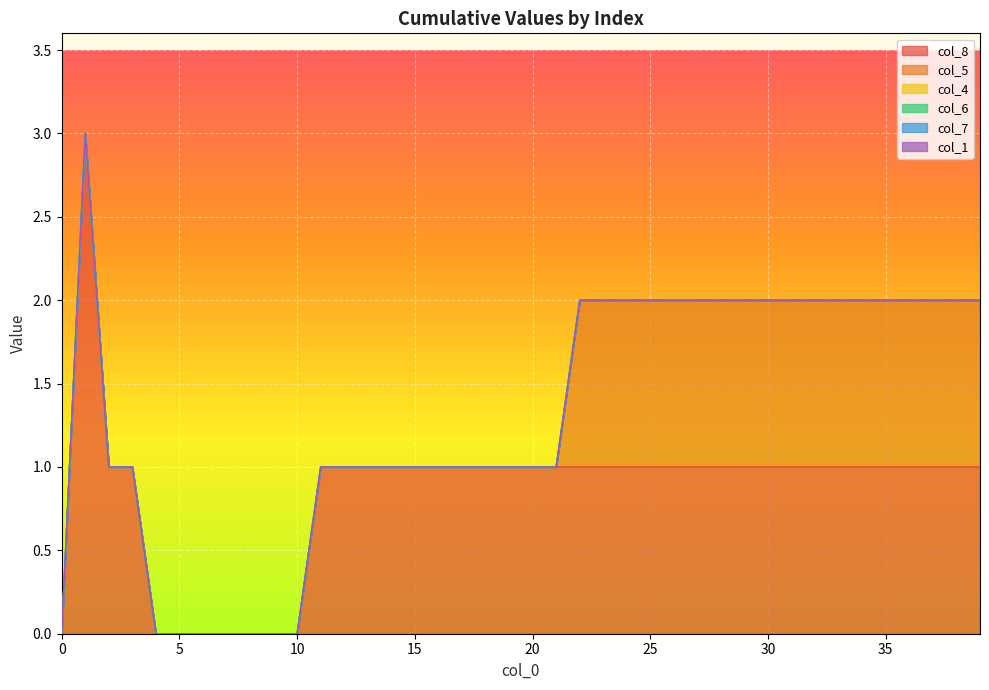

Rank the categories by col_5 value from highest to lowest.

22, 23, 24, 25, 26, 27, 28, 29, 30, 31, 32, 33, 34, 35, 36, 37, 38, 39, 0, 1, 2, 3, 4, 5, 6, 7, 8, 9, 10, 11, 12, 13, 14, 15, 16, 17, 18, 19, 20, 21